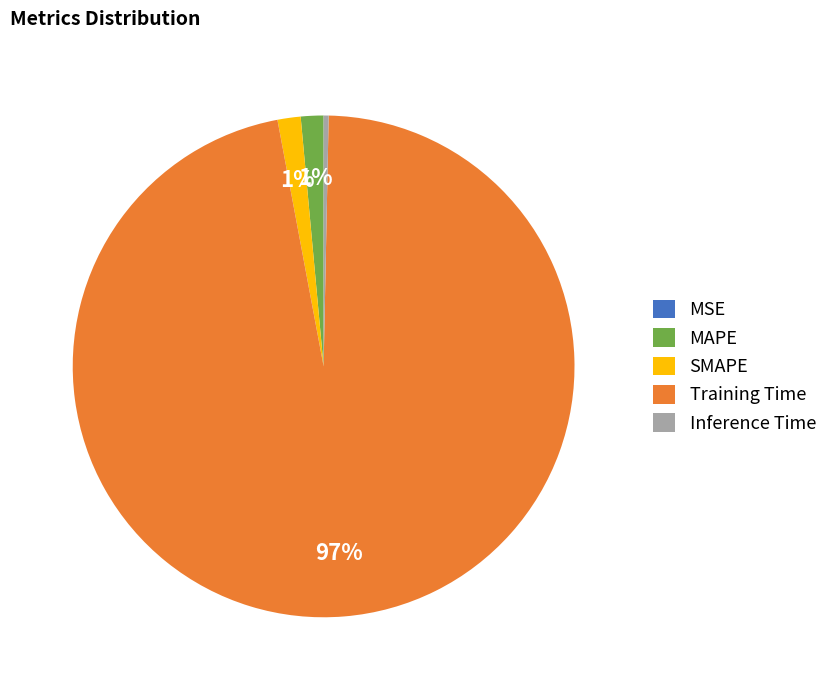

To the nearest percent, what is the average slice percentage?

20%